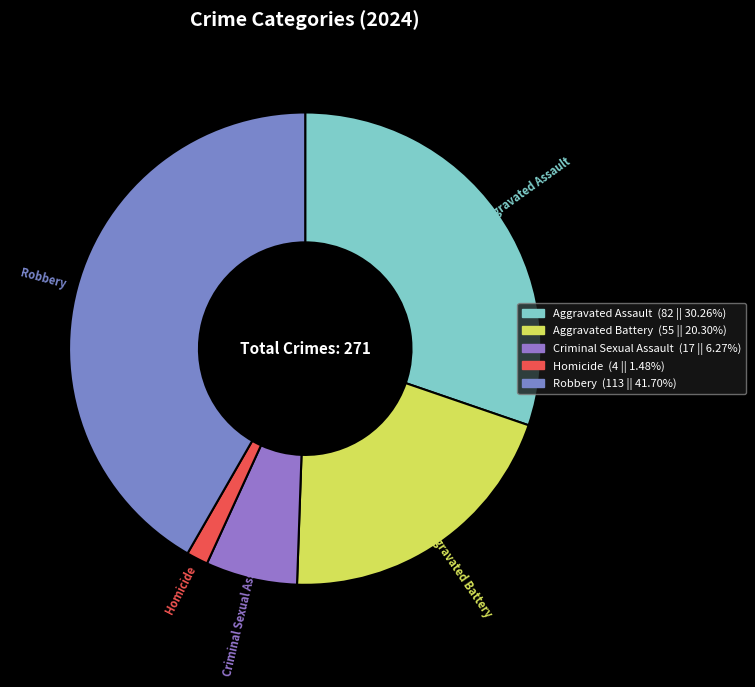

Which category has the biggest portion of the pie?

Robbery